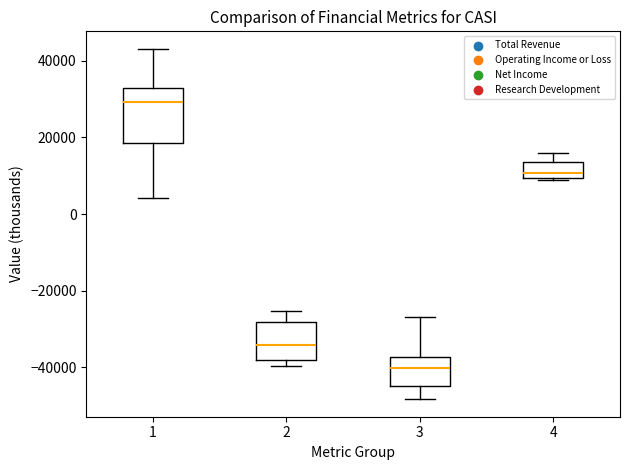

Which box's median line is the highest?

1